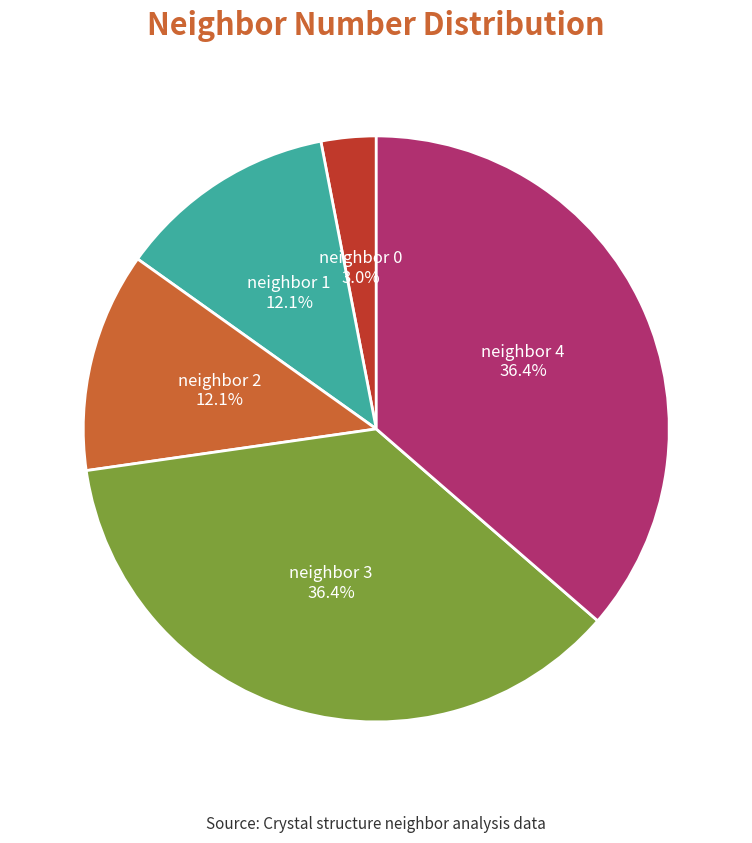

Combined, do neighbor 1 and neighbor 2 account for over 50%?

No